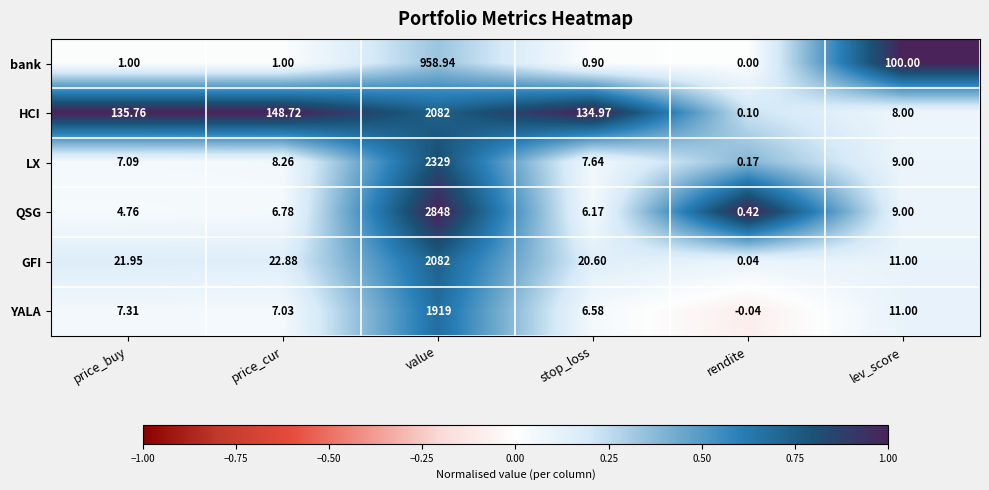

Where is bank nearest to the value 479?

lev_score